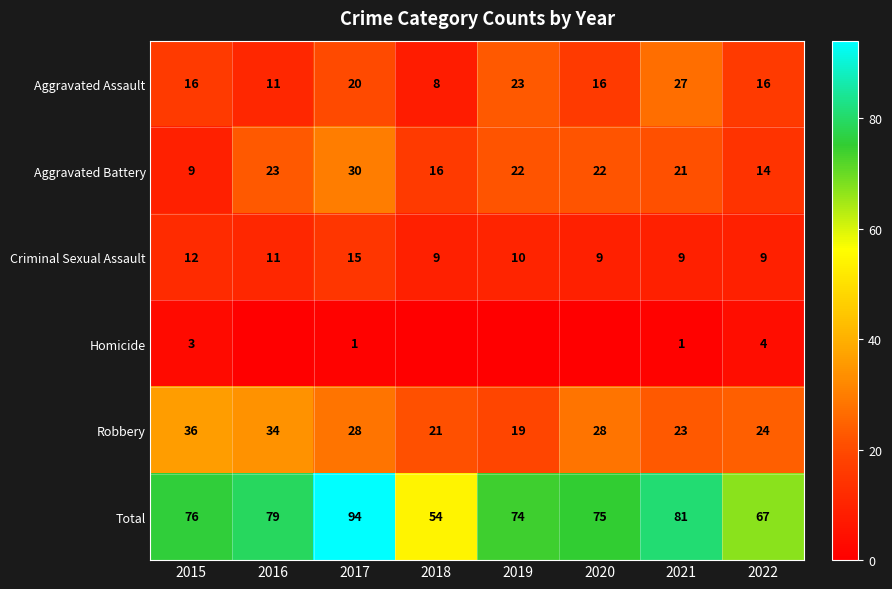

What is the total value across all series at 2017?

188